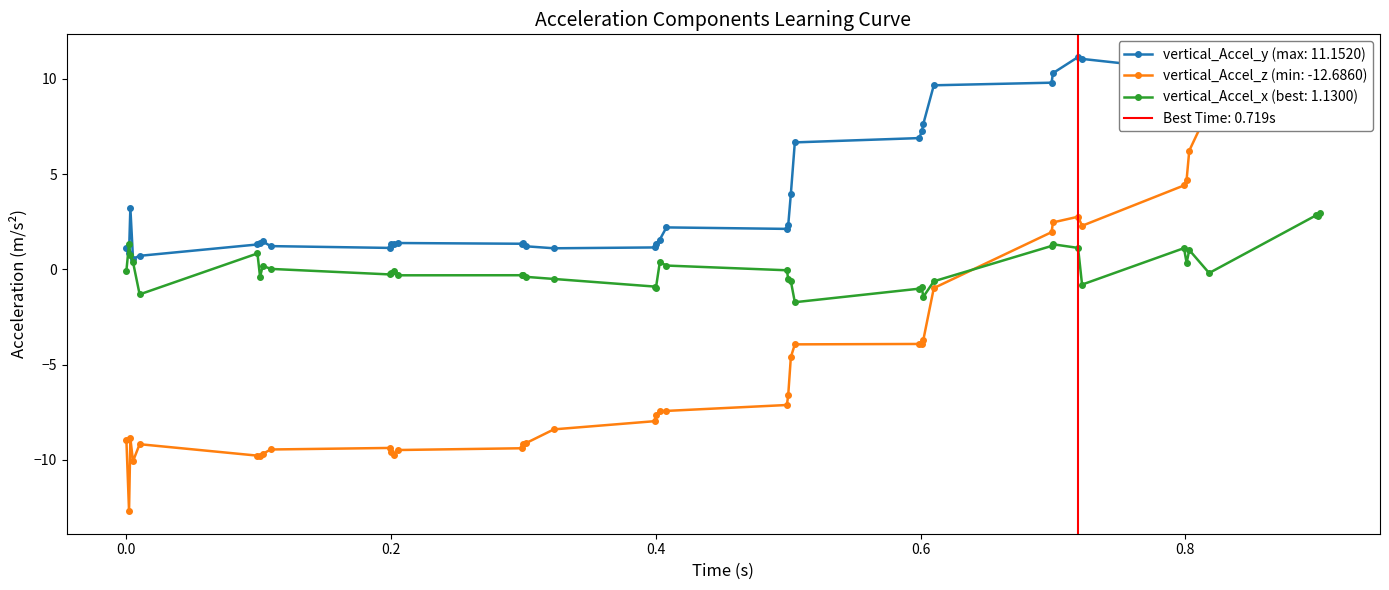

True or false: vertical_Accel_z and vertical_Accel_y cross at least once.

False